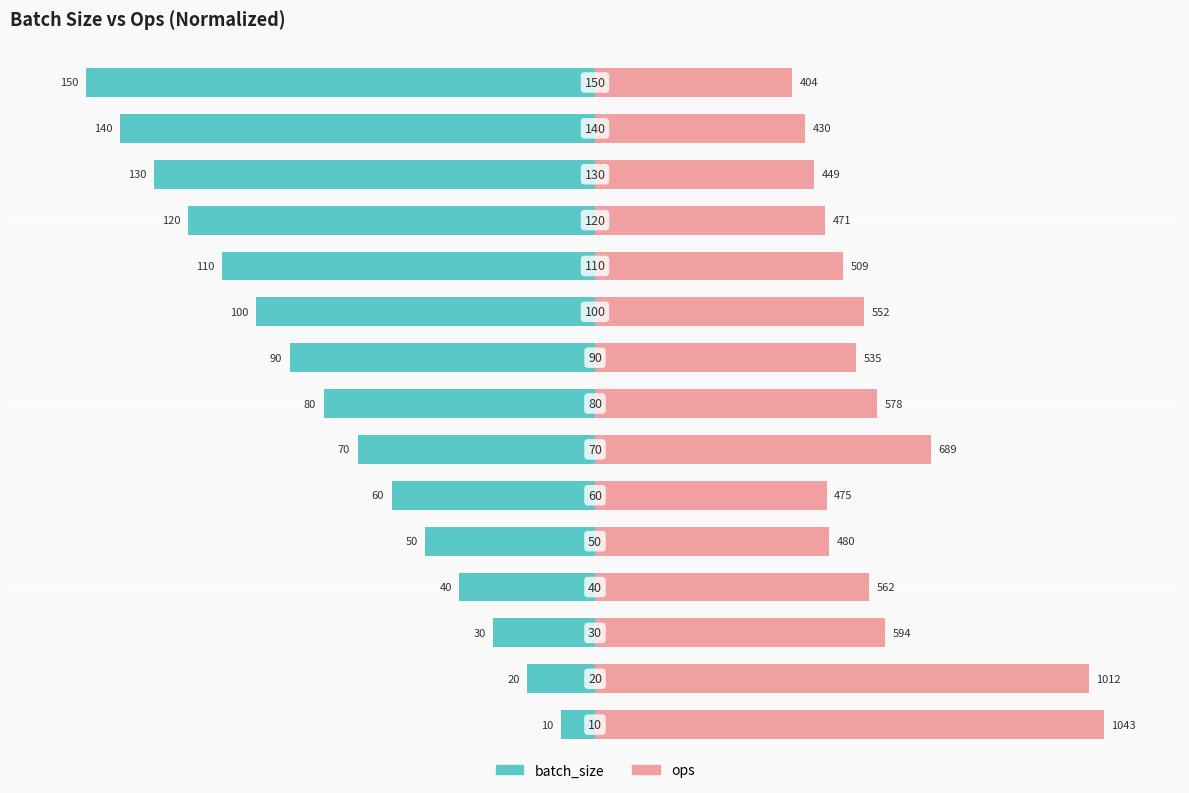

The batch_size series shows -20.6 at 13. True or false?

False